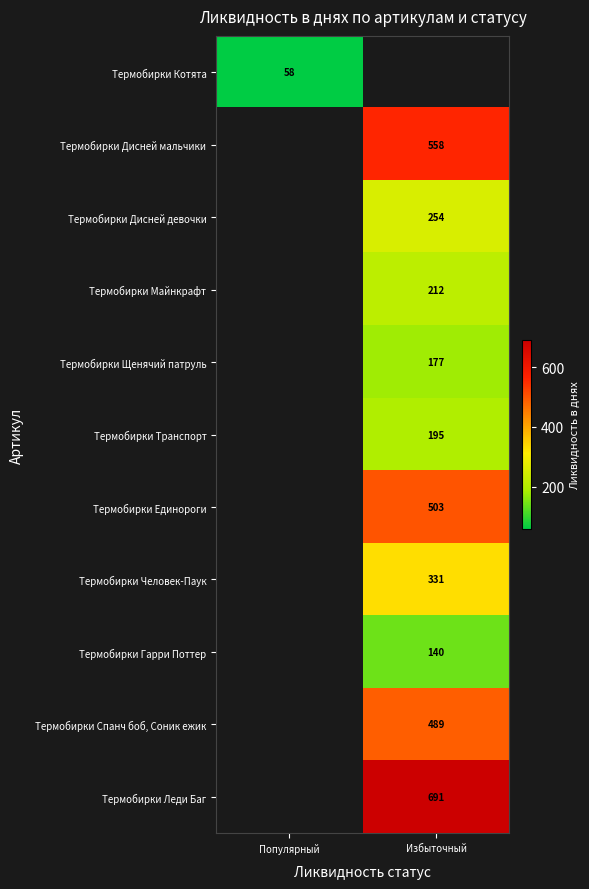

How many distinct data groups are displayed?

11